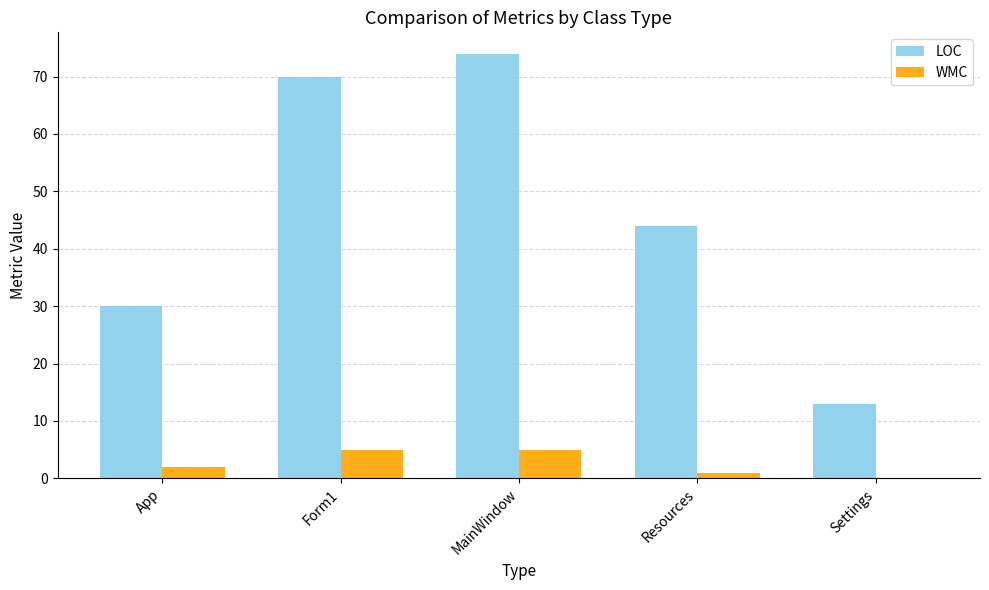

Is the value of LOC at App greater than the value of WMC at Form1?

Yes